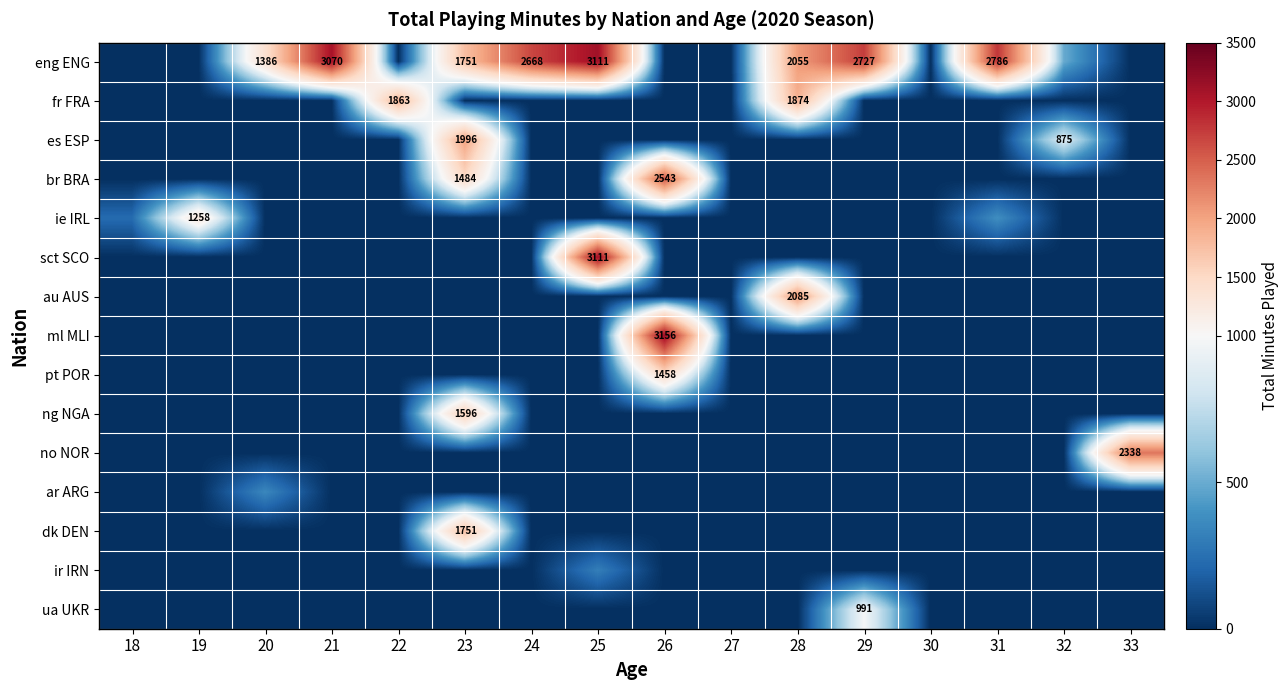

How many data points in br BRA are above 0?

2